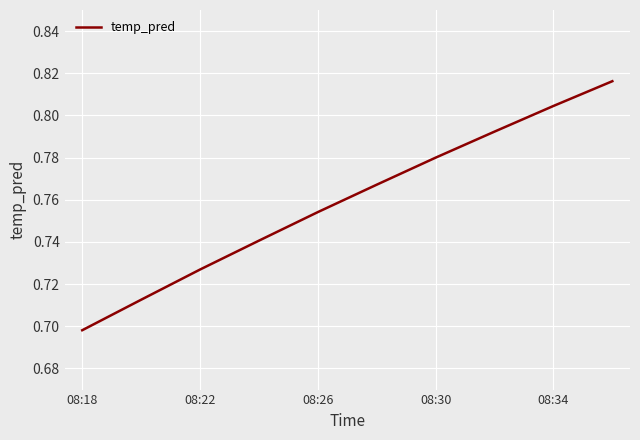

True or false: there are more than 1 points higher than both neighbors.

False